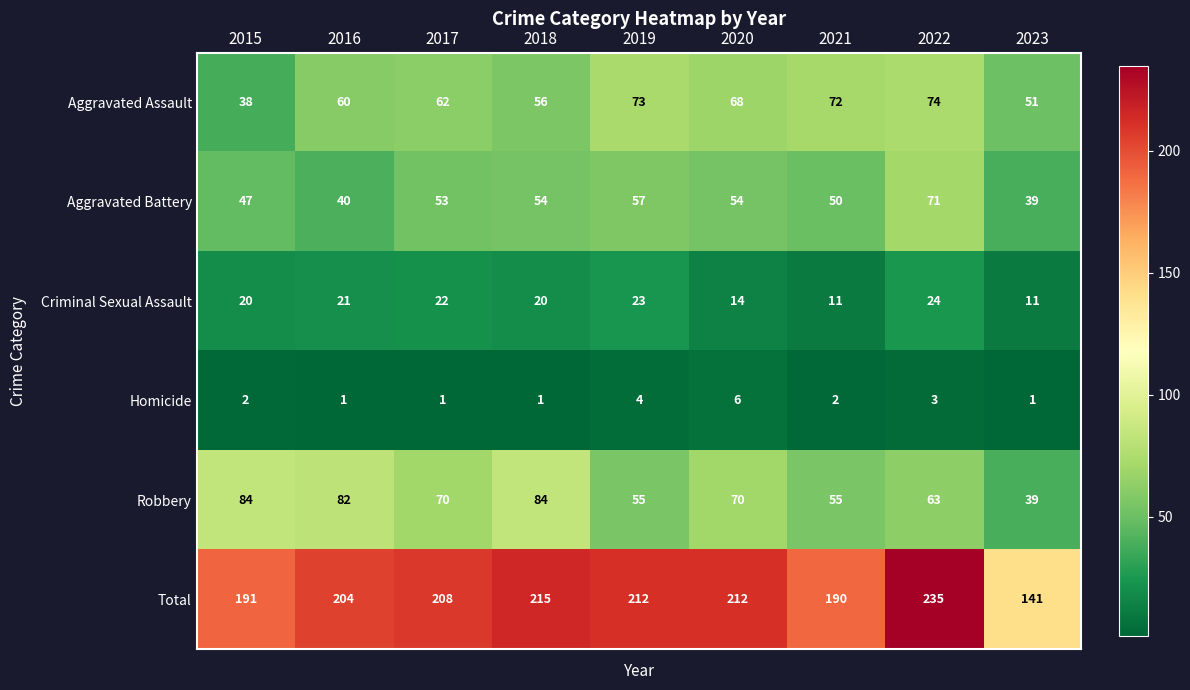

Rank the series at 2020 from highest to lowest value.

Total, Robbery, Aggravated Assault, Aggravated Battery, Criminal Sexual Assault, Homicide